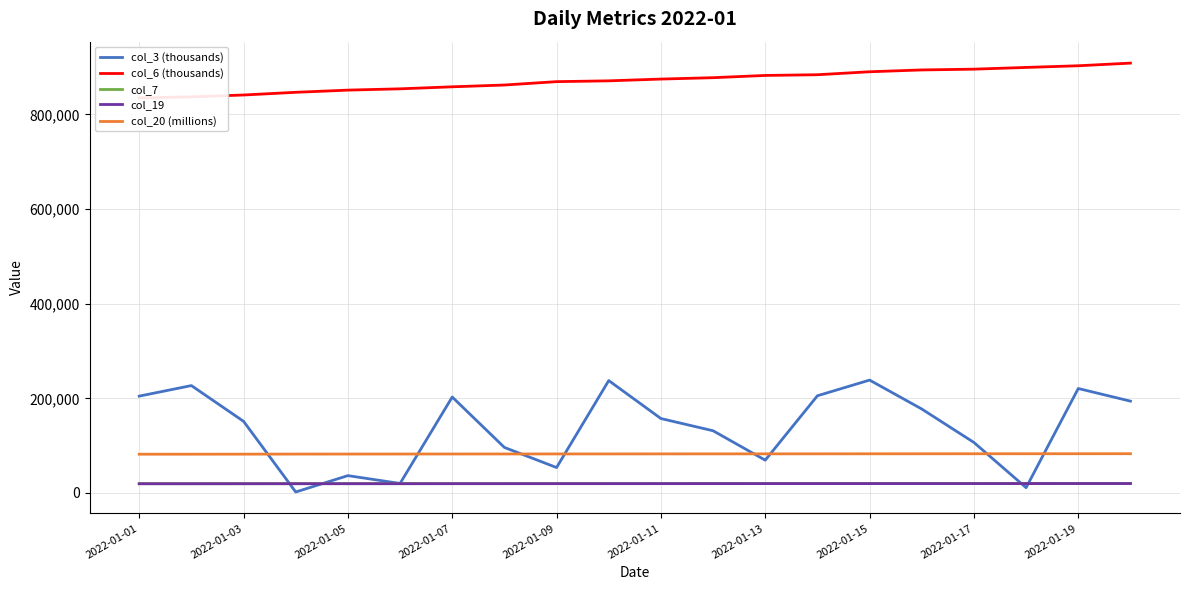

What are all the series names shown in the legend?

col_3 (thousands), col_6 (thousands), col_7, col_19, col_20 (millions)